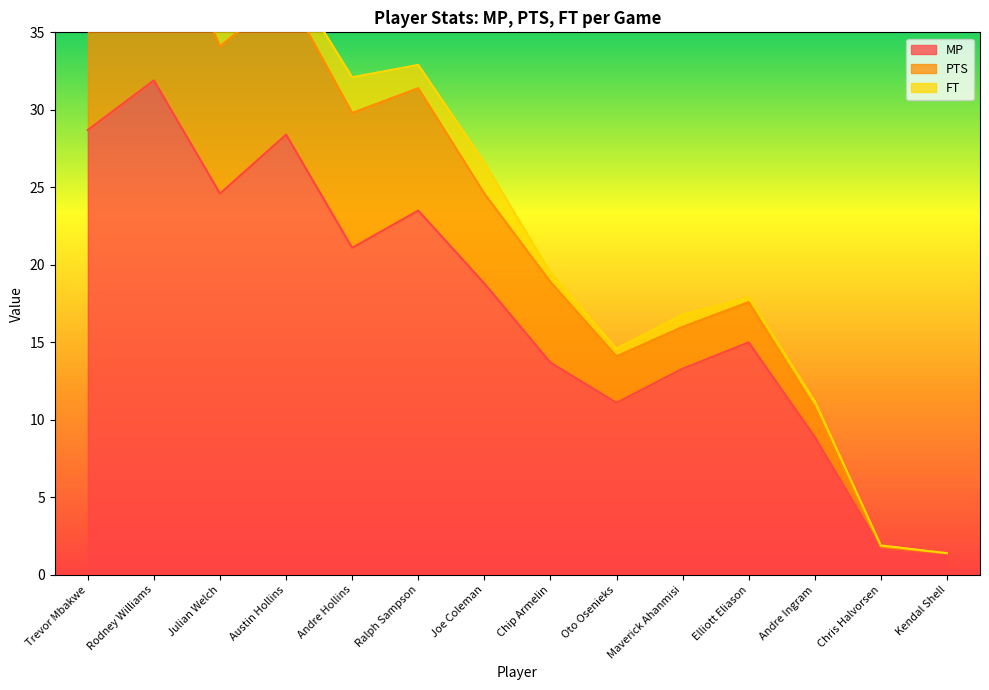

What is the approximate value of MP at Chip Armelin?

13.7